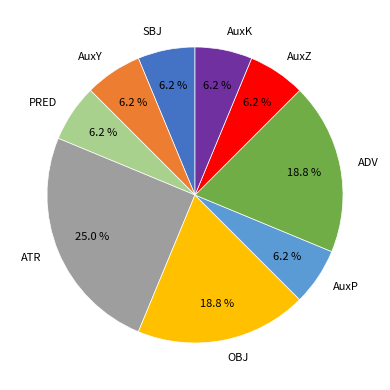

Do OBJ and AuxY together represent more than half of the pie?

No